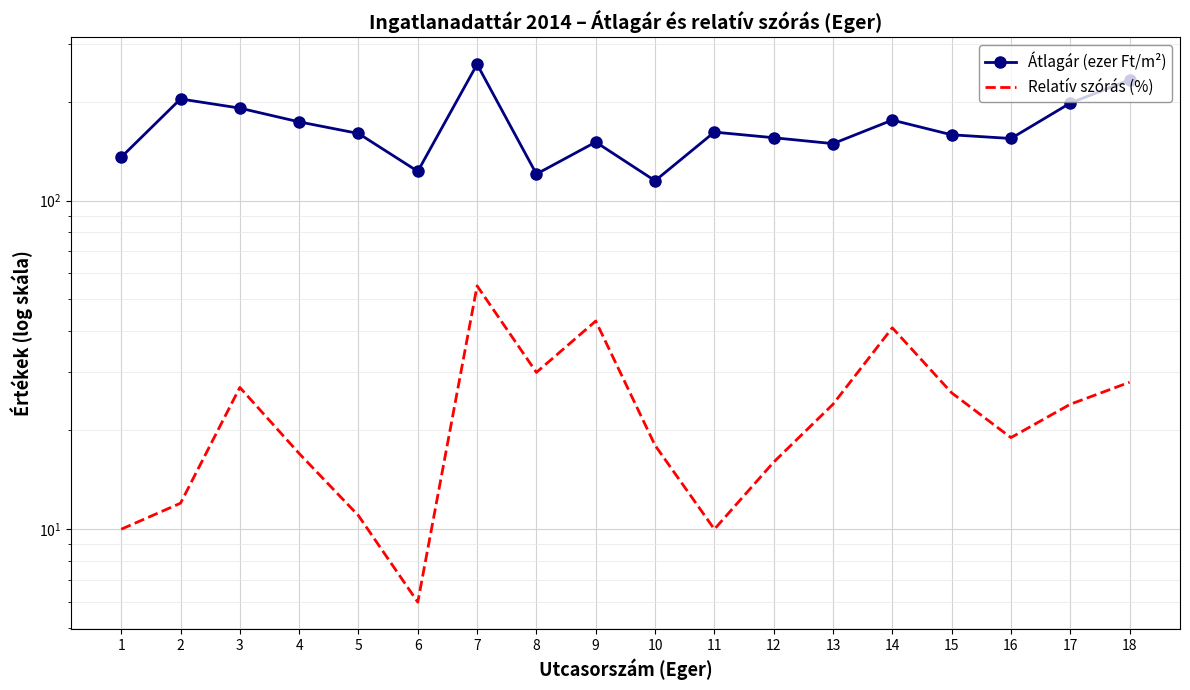

What is the sum of the Relatív szórás (%) values at 12 and 5?

27.0